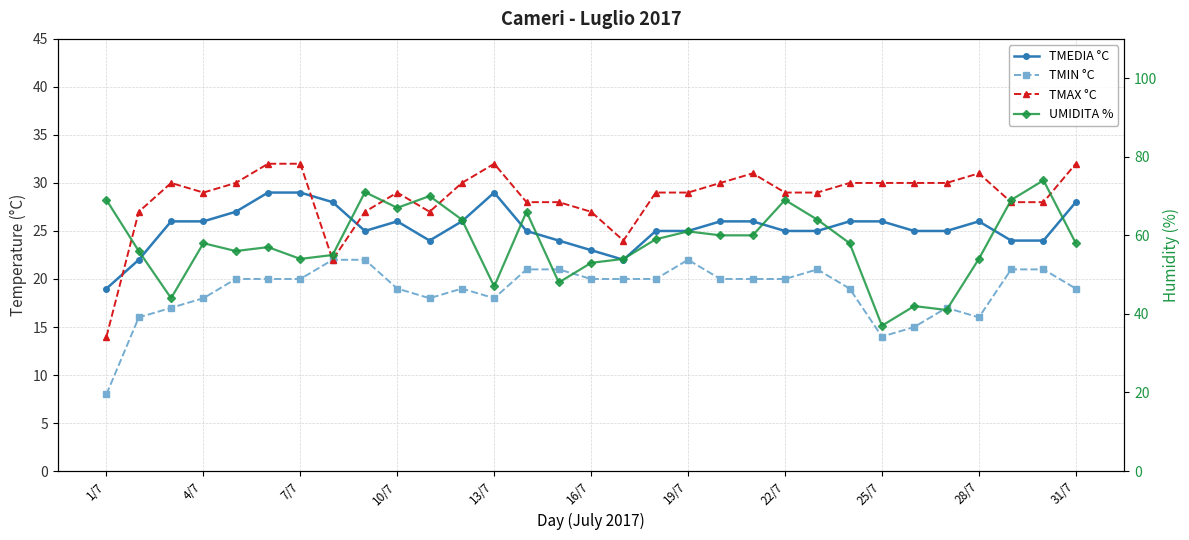

How many values in the UMIDITA % series exceed 58?

14